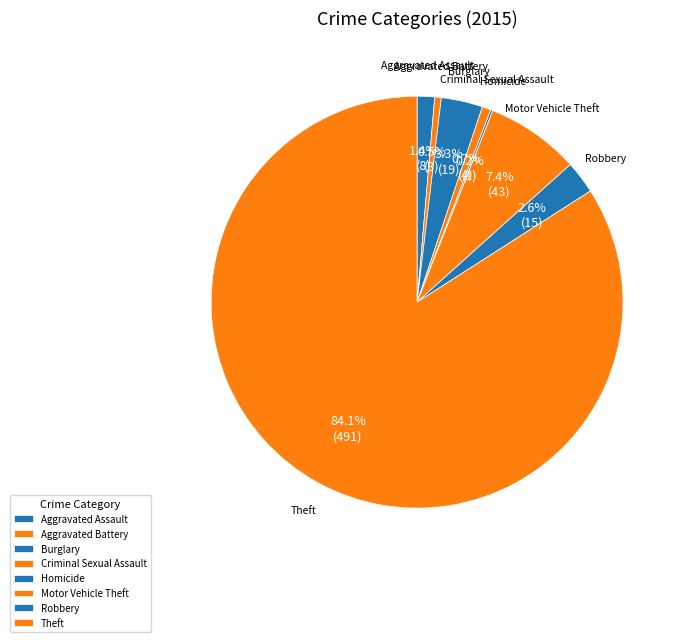

Which slice is the smallest?

Homicide